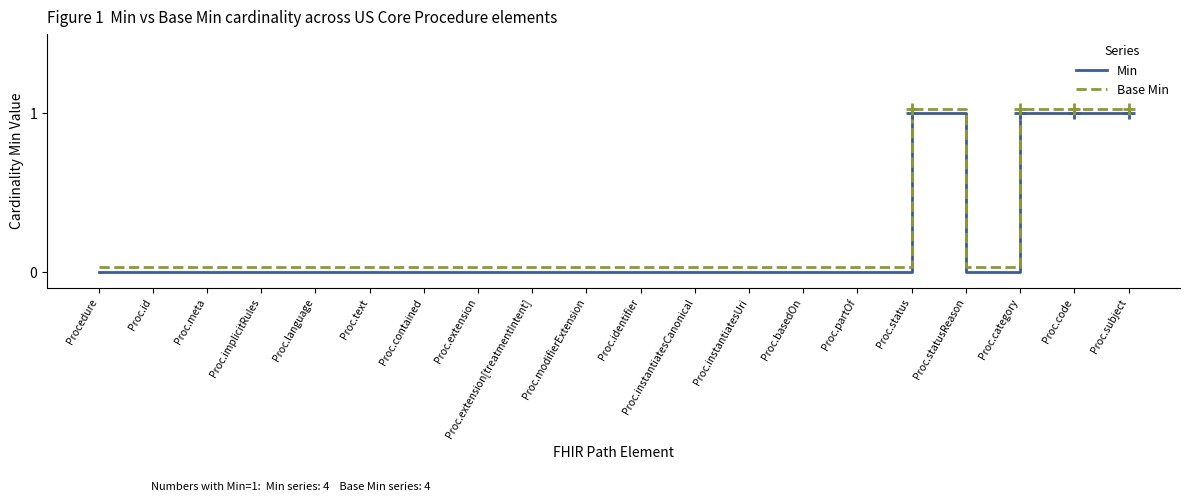

How many lines are shown in the chart?

2